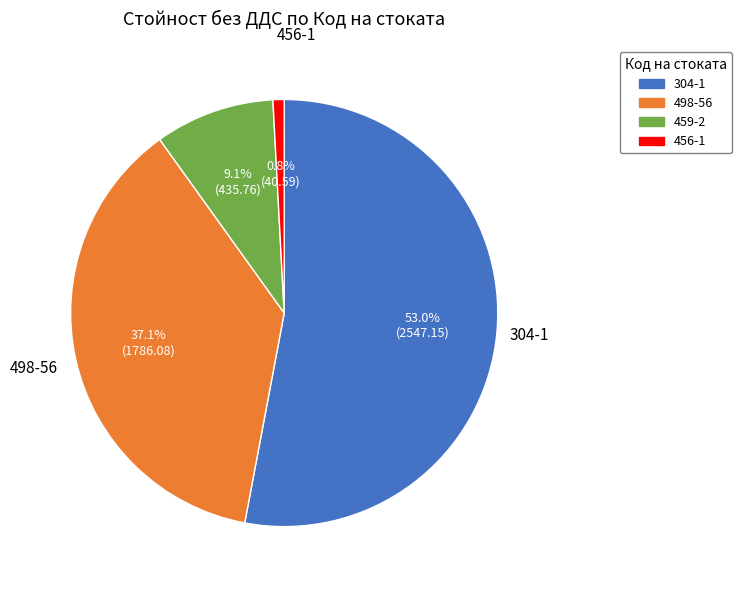

Approximately how many times larger is the value at 459-2 compared to 498-56?

0.2